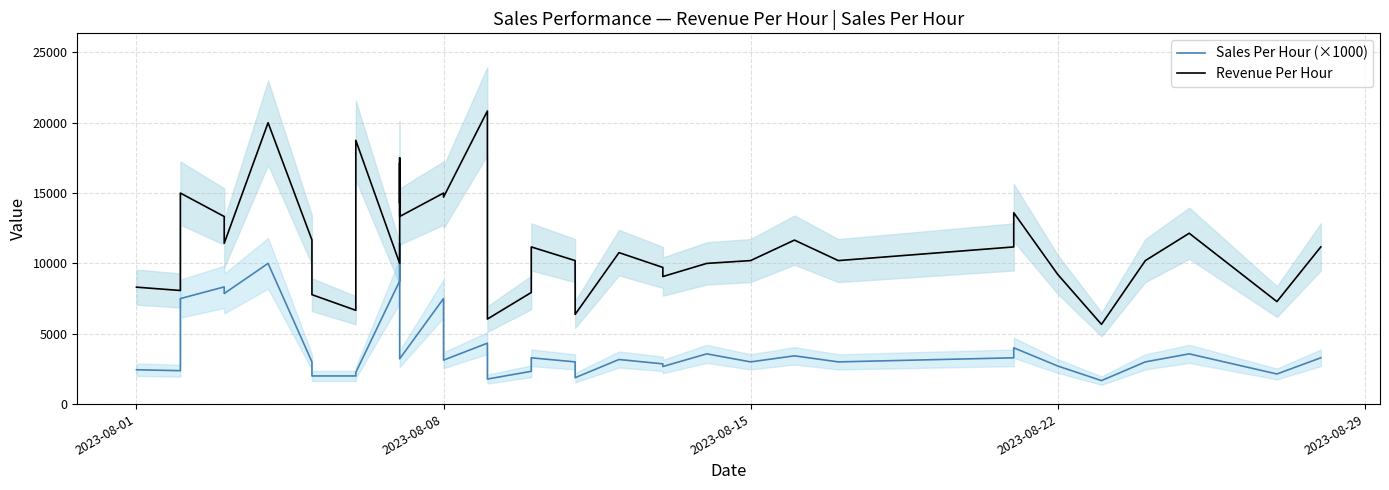

What are all the series names shown in the legend?

Sales Per Hour (×1000), Revenue Per Hour